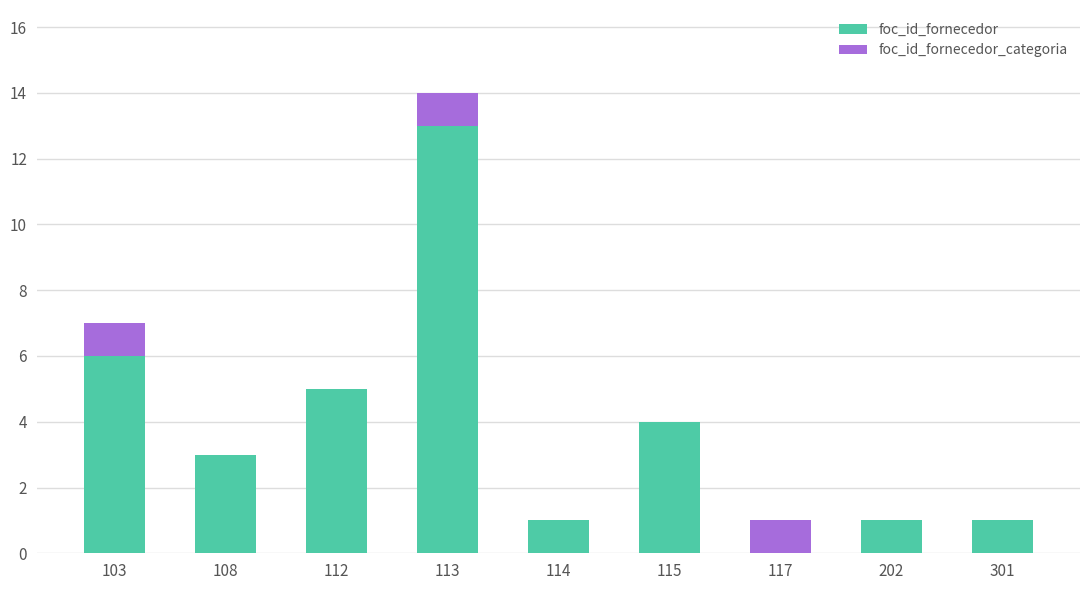

What is the total value across all series at 115?

4